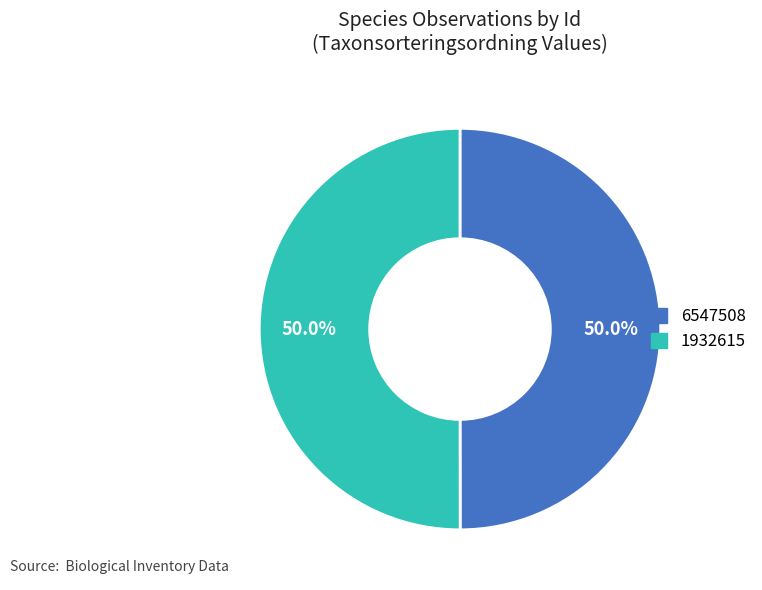

Is the sum of 6547508 and 1932615 greater than half?

Yes